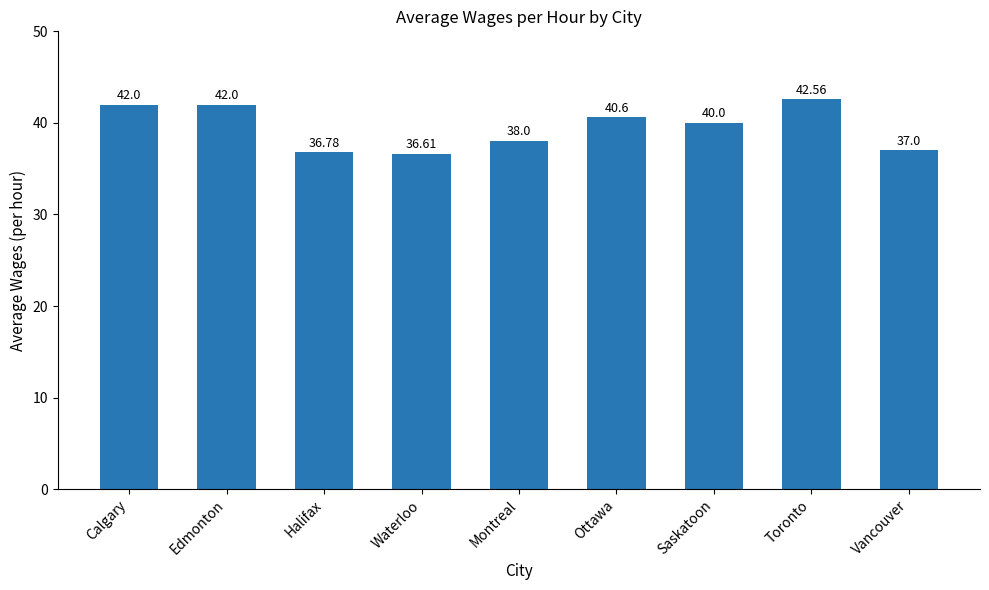

What is the change in value from Ottawa to Vancouver?

-3.6